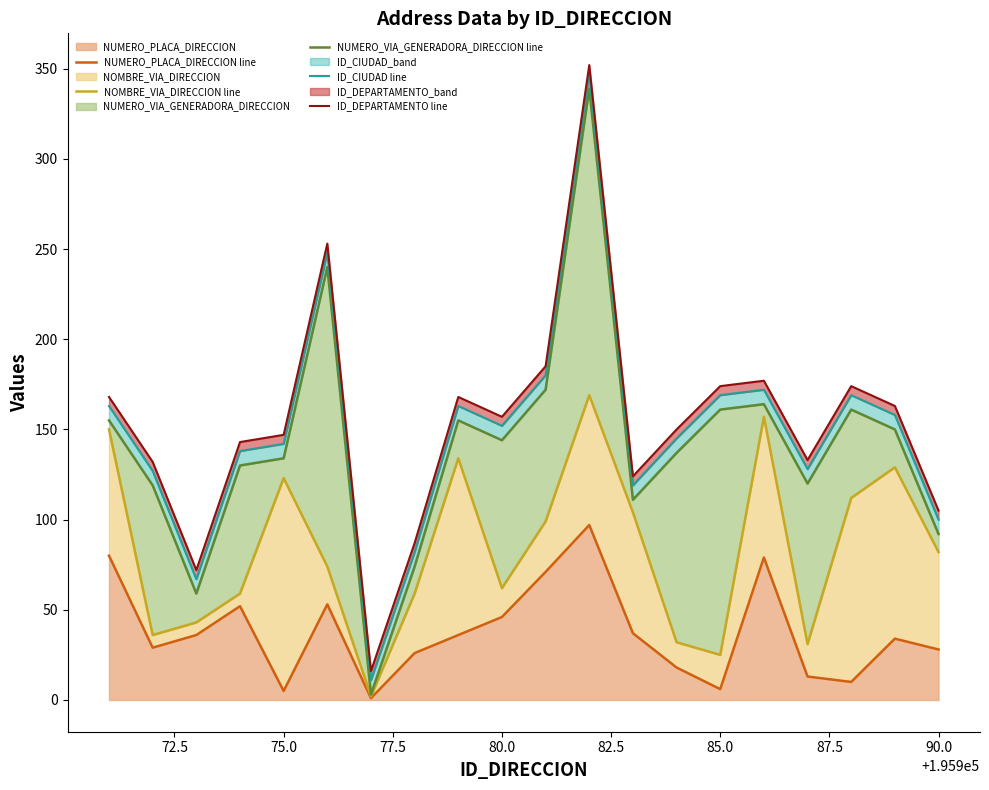

List the series in order of their peak value, highest first.

ID_DEPARTAMENTO line, ID_CIUDAD line, NUMERO_VIA_GENERADORA_DIRECCION line, NOMBRE_VIA_DIRECCION line, NUMERO_PLACA_DIRECCION line